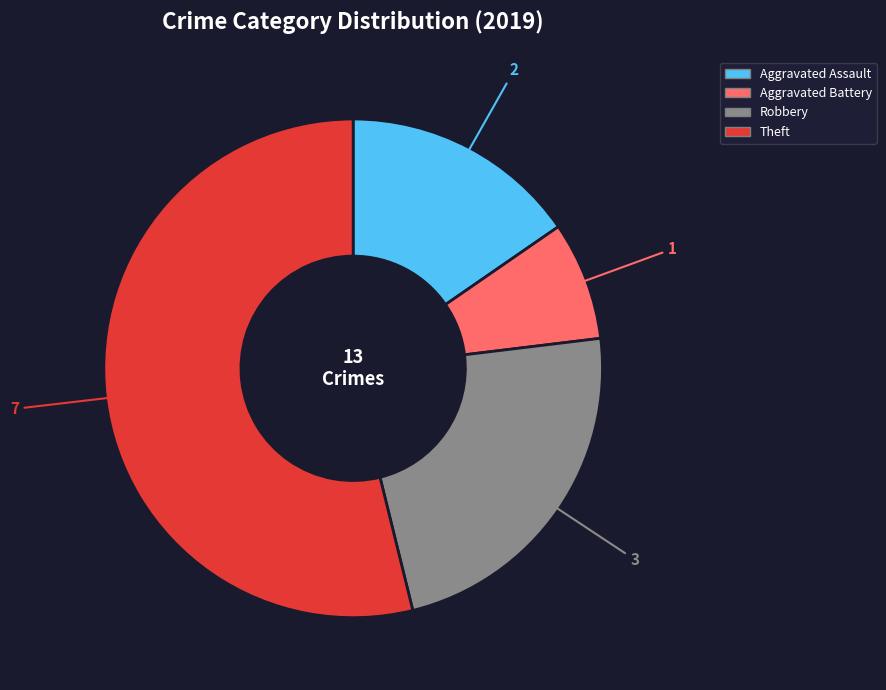

Which category accounts for the majority?

Theft